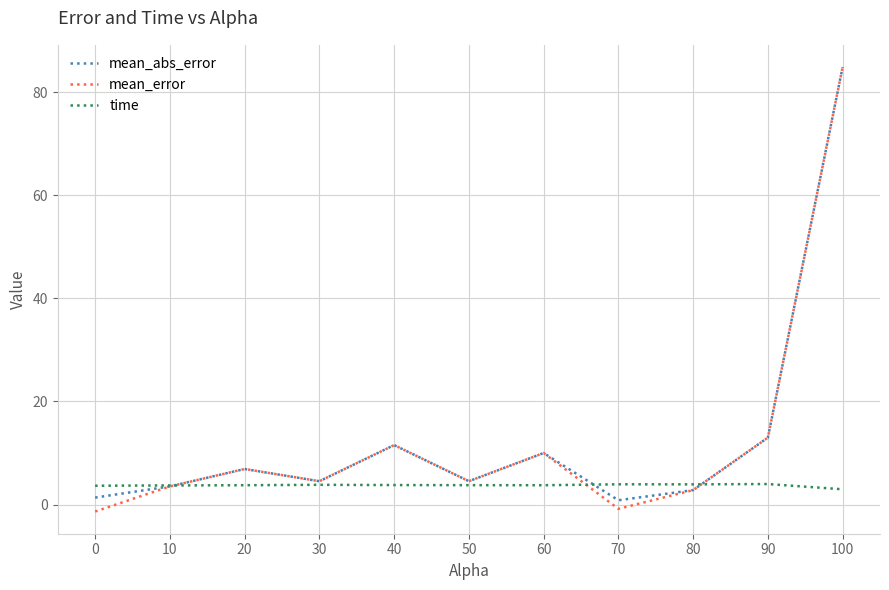

Is the value of mean_abs_error at 70 greater than the value of time at 70?

No